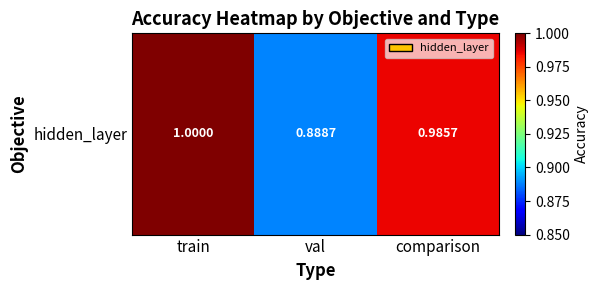

The chart shows a value of 0.9 at val. True or false?

True